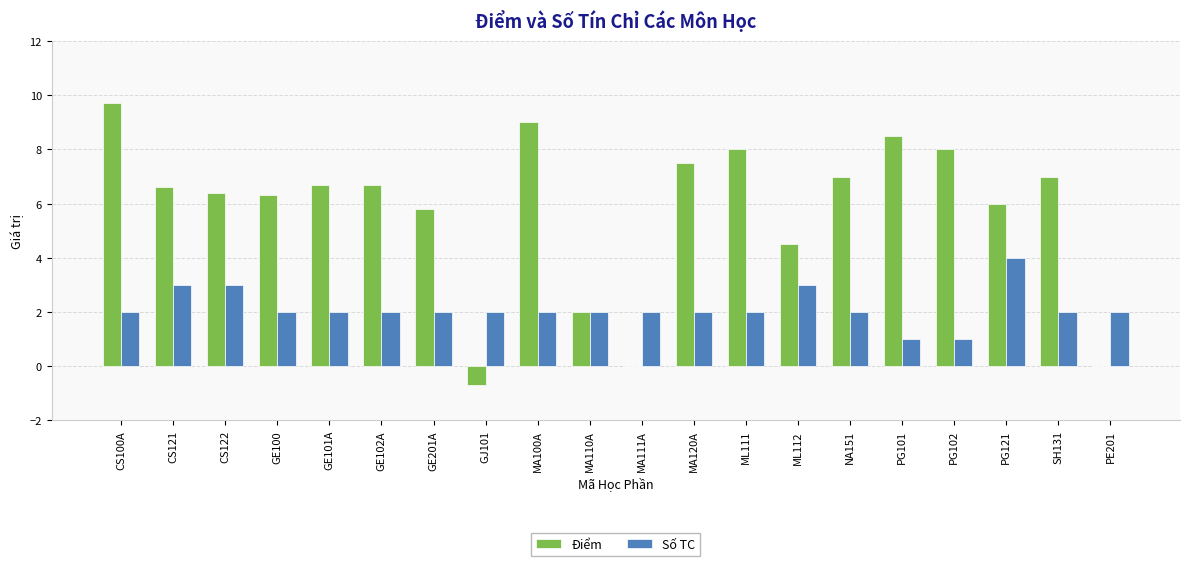

The value of Số TC at NA151 is 1.1. True or false?

False